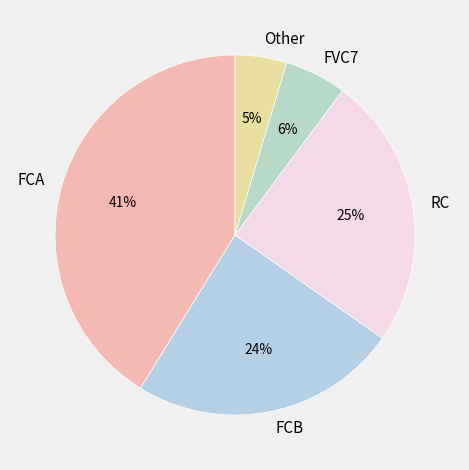

Is there a majority slice in this chart?

No